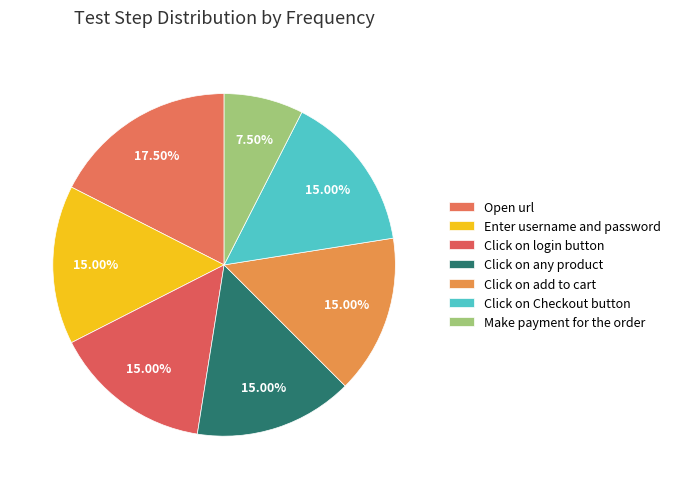

To the nearest percent, what is the difference between the largest and smallest slice percentages?

10%